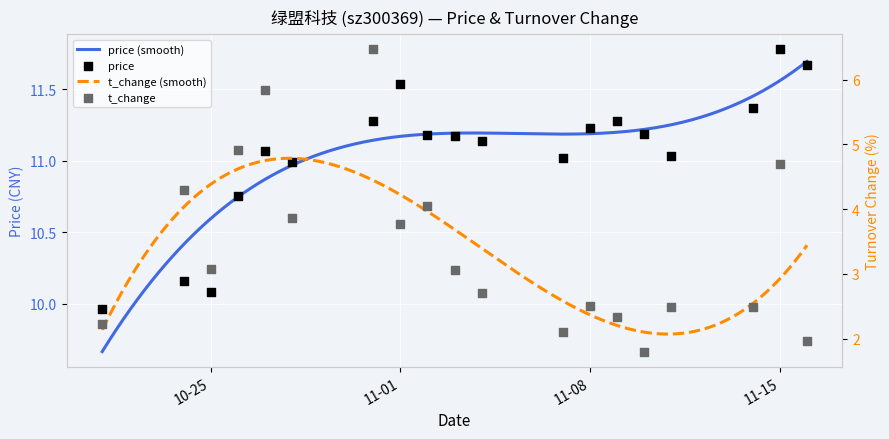

At how many categories does at least one series exceed 7?

19